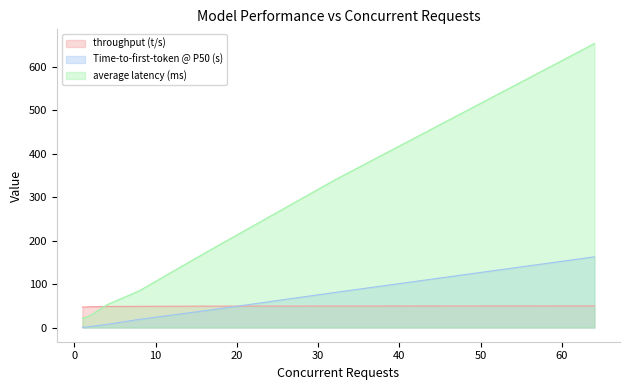

True or false: Time-to-first-token @ P50 (s) has a value of 2.4 at 2.

True